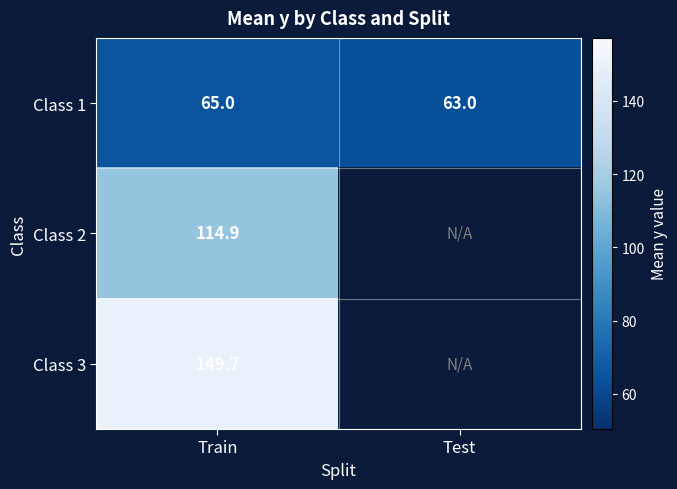

Which series has the widest spread of values?

Class 1